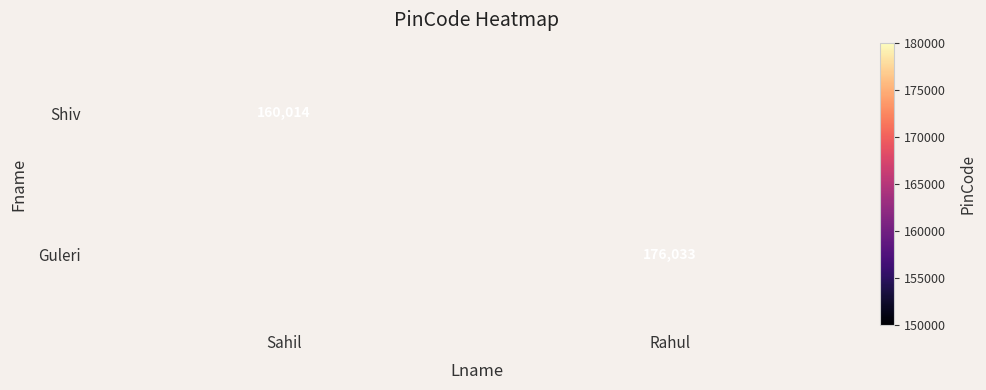

Which label corresponds to the largest value in the chart?

Rahul